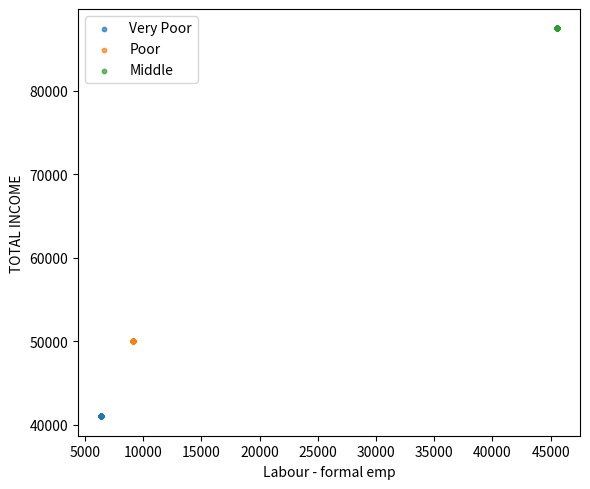

What are all the series names shown in the legend?

Very Poor, Poor, Middle